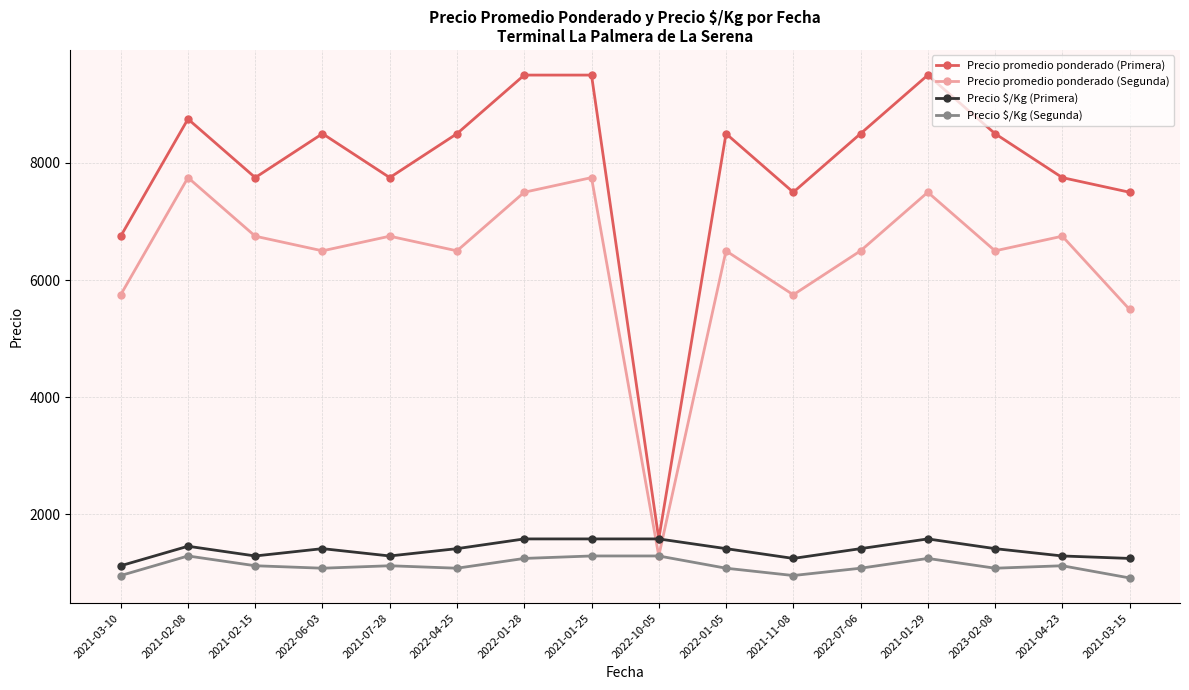

How many interior local valleys does the Precio promedio ponderado (Segunda) series have?

5